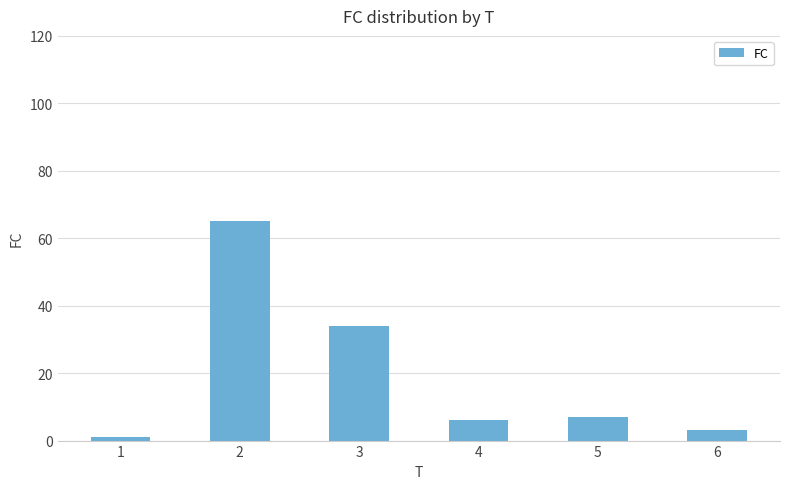

At which label does the data first exceed 7?

2